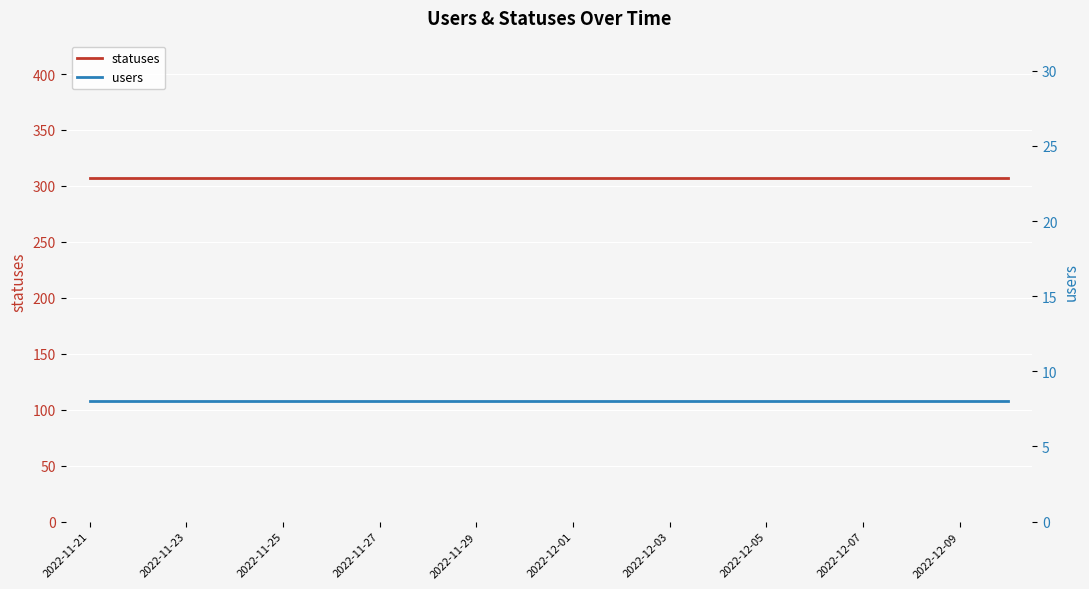

Which series has the largest range (max minus min)?

statuses